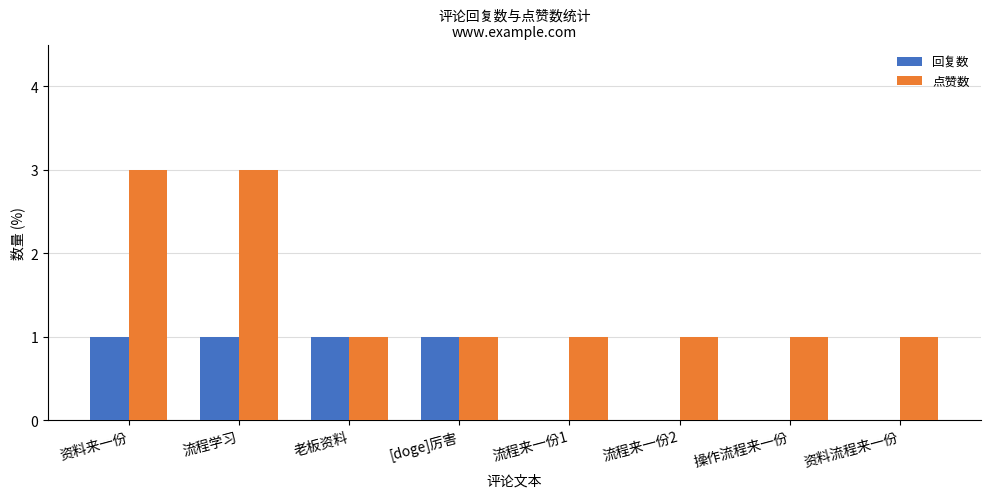

Is it true that 点赞数 equals 2 at 流程学习?

False